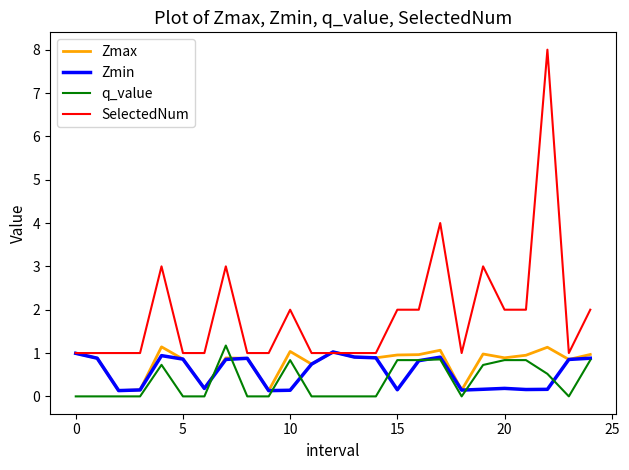

What is the average value of the Zmax series?

0.8